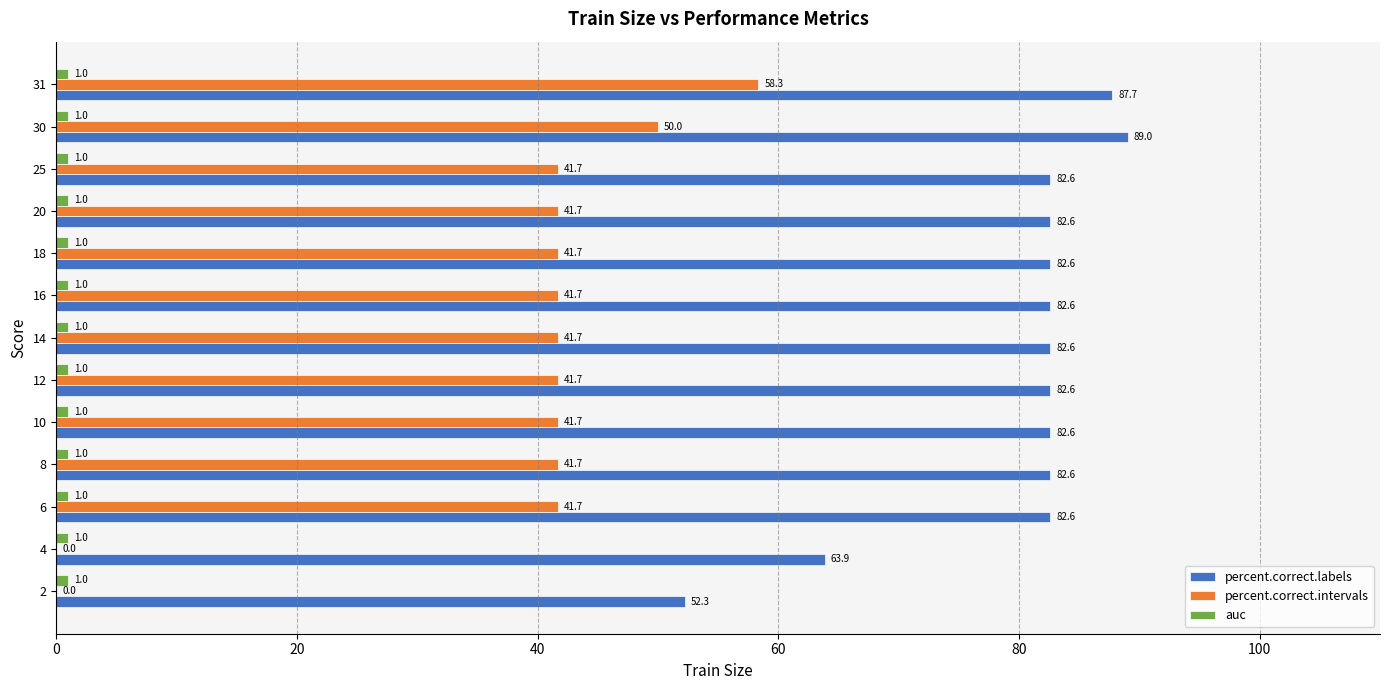

What is the maximum value for percent.correct.intervals?

58.3